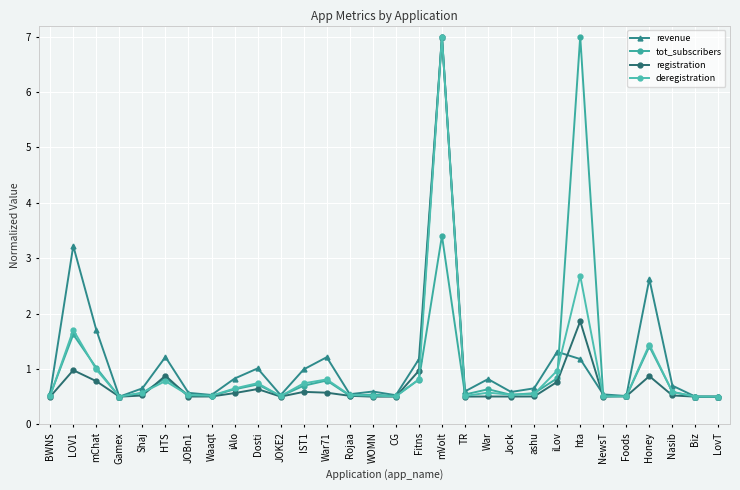

Does the chart display data point markers on the line(s)?

Yes